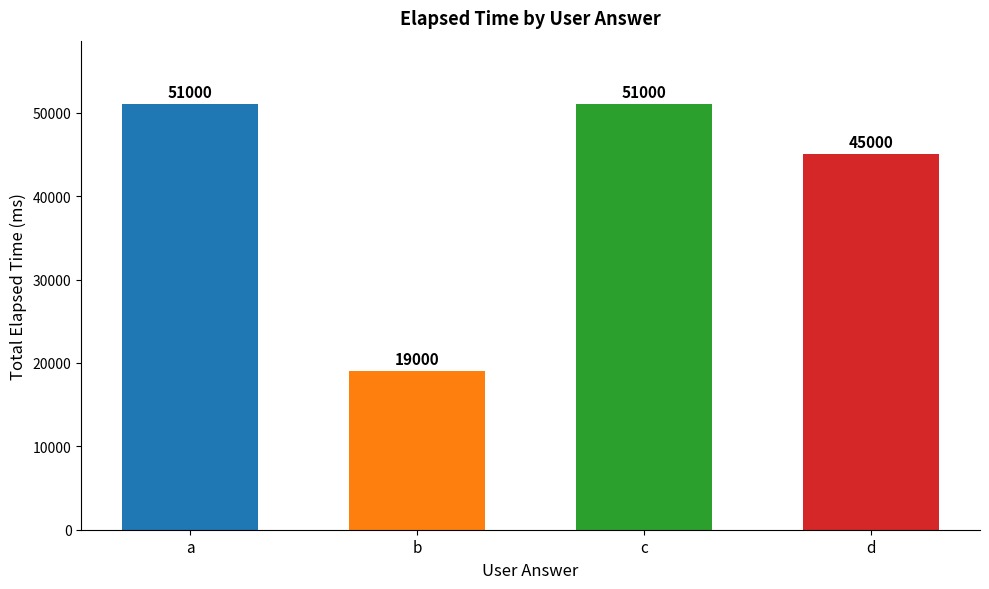

What is the change in value from b to c?

+32000